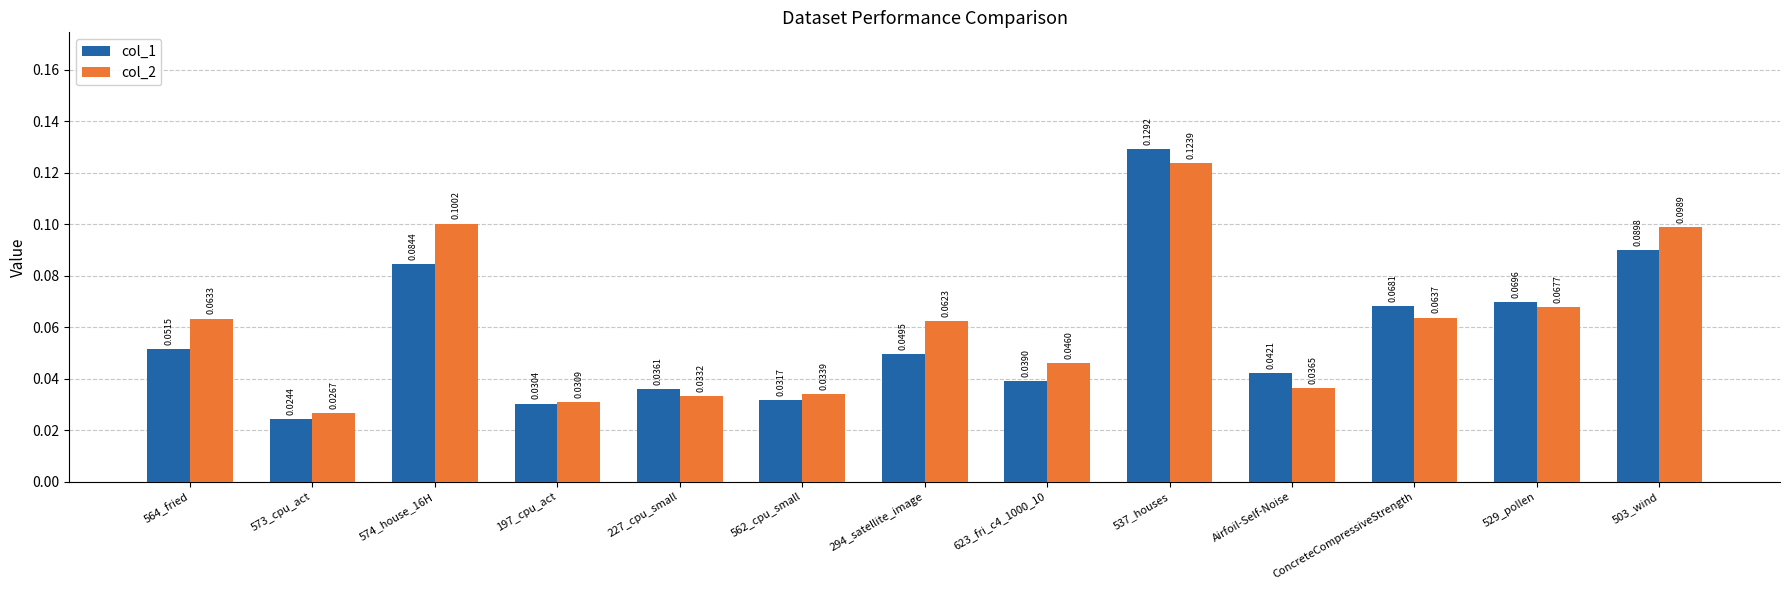

What is the sum of all col_1 values?

0.7